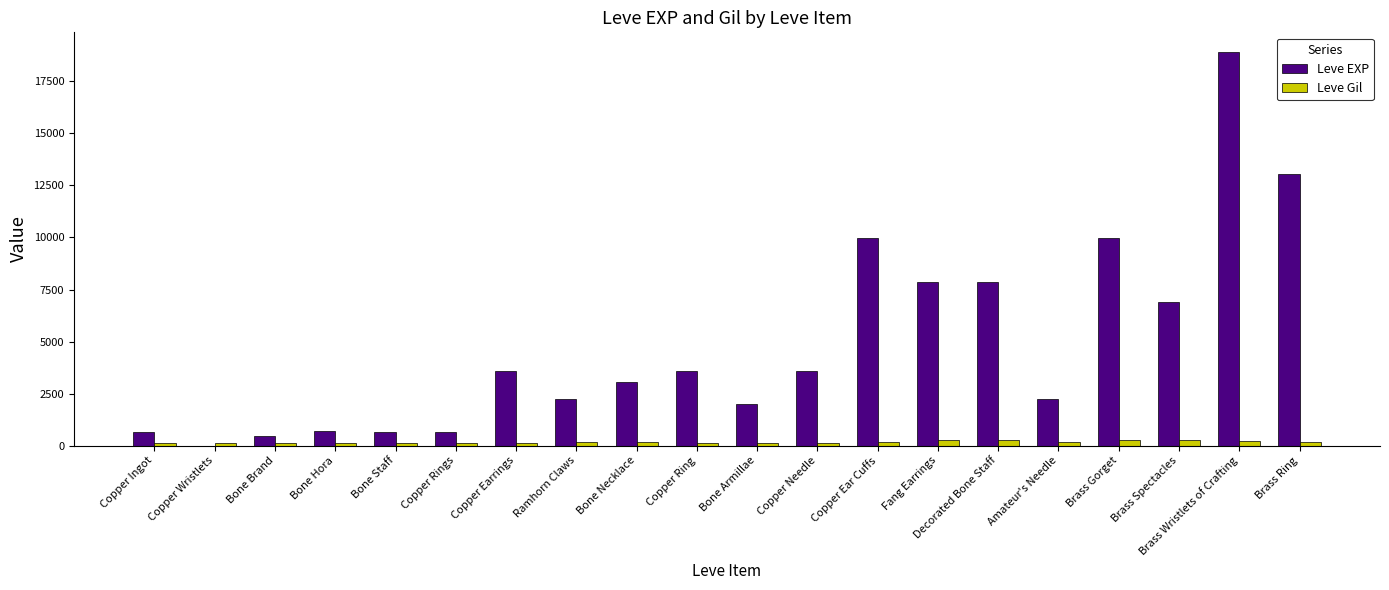

What is the difference between the Leve EXP values at Copper Ring and Copper Ingot?

2970